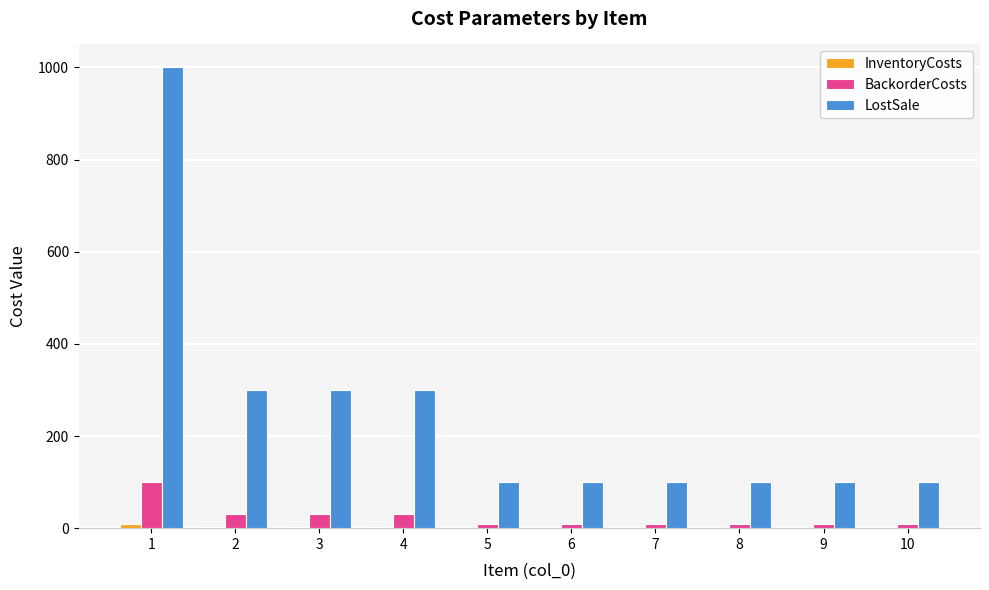

What is the maximum value for LostSale?

1000